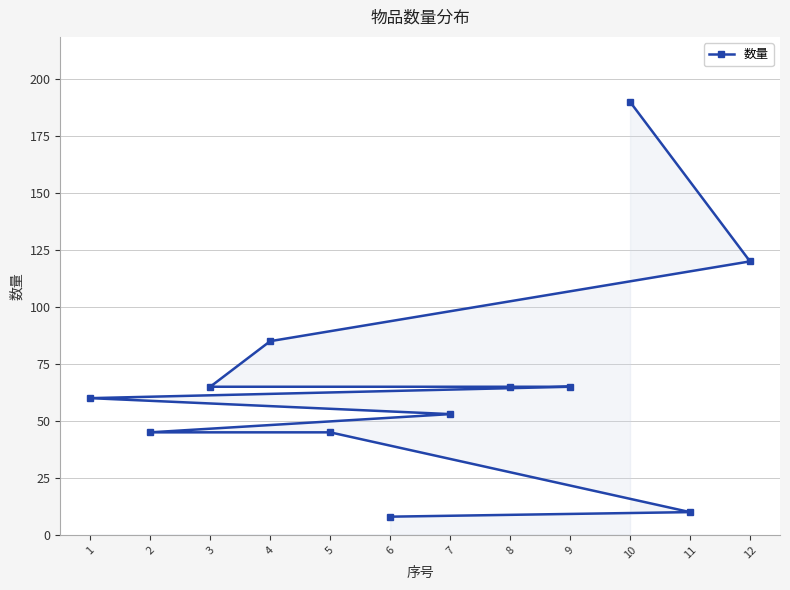

What is the value of the 2nd point from the left?

45